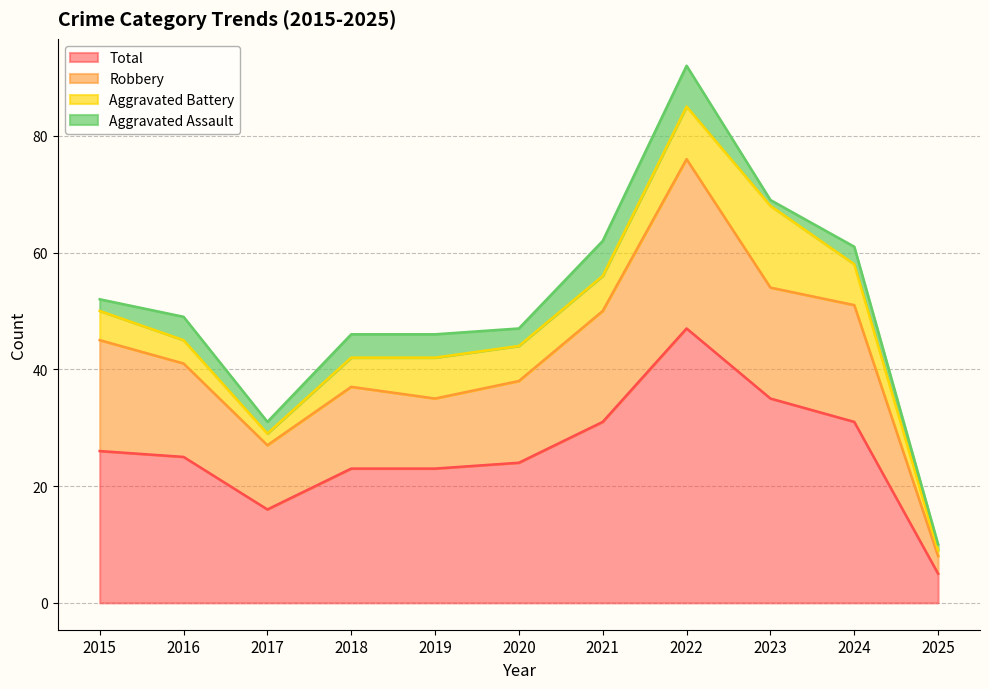

At which label does Total reach its minimum?

2025